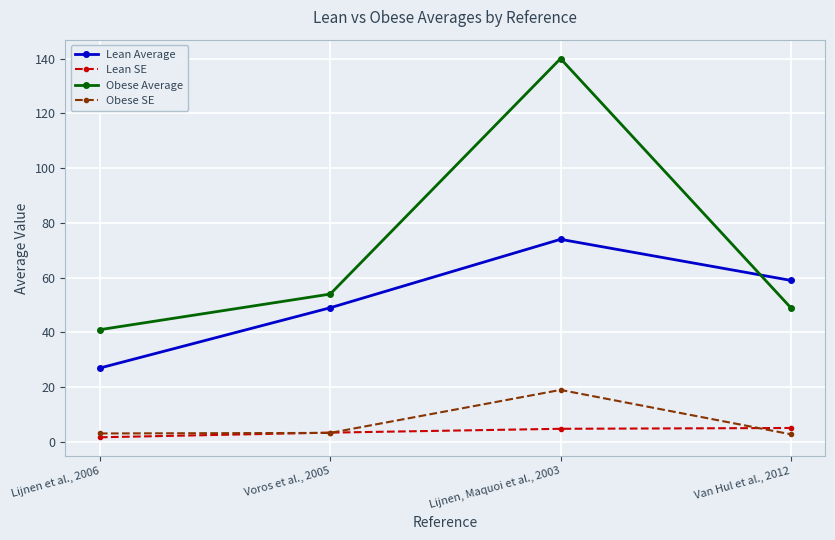

What is the difference between the second highest and second lowest values in the Lean Average series?

10.0